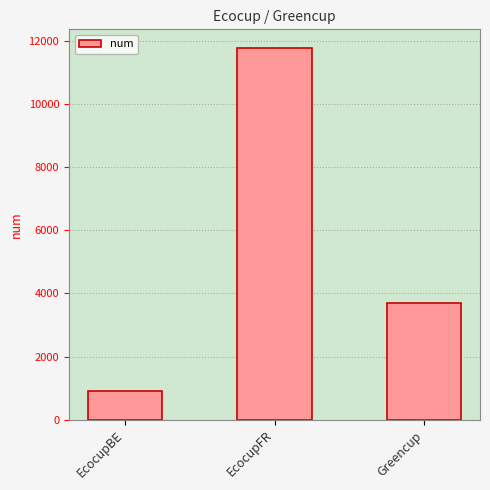

What is the change in value from EcocupBE to EcocupFR?

+10848